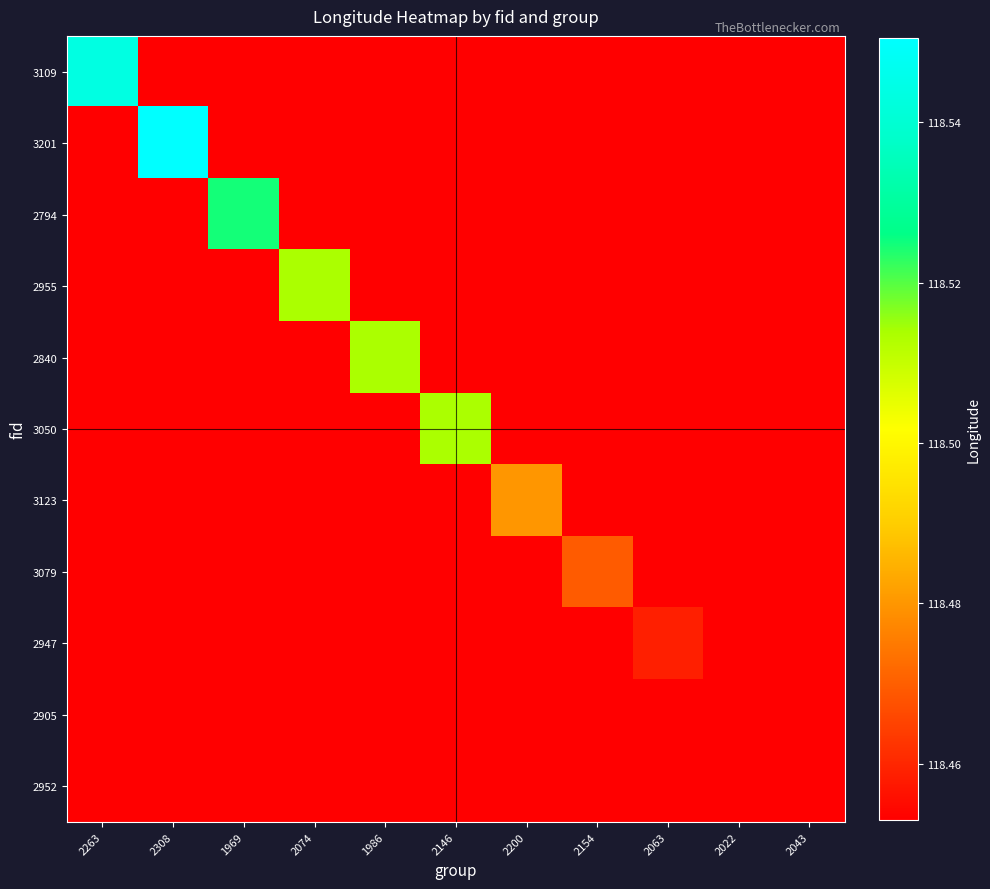

Rank the series by their maximum value, from lowest to highest.

2905, 2952, 2947, 3079, 3123, 2955, 2840, 3050, 2794, 3109, 3201